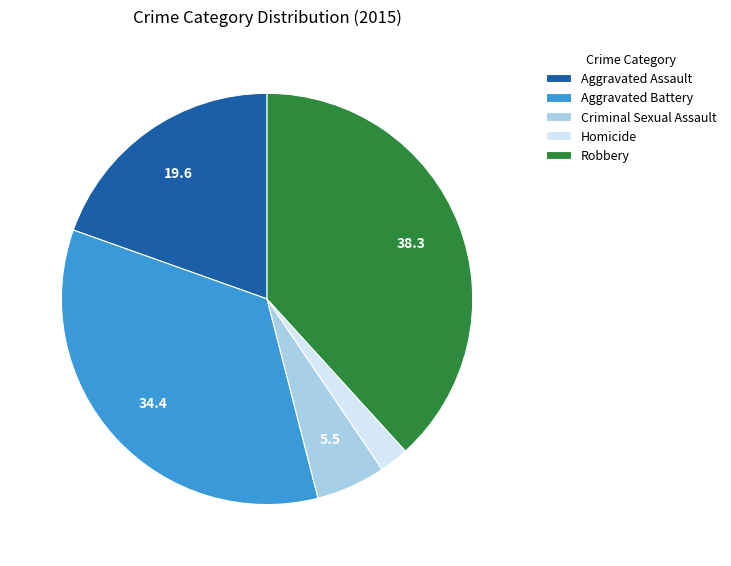

Which has a higher value, Homicide or Criminal Sexual Assault?

Criminal Sexual Assault